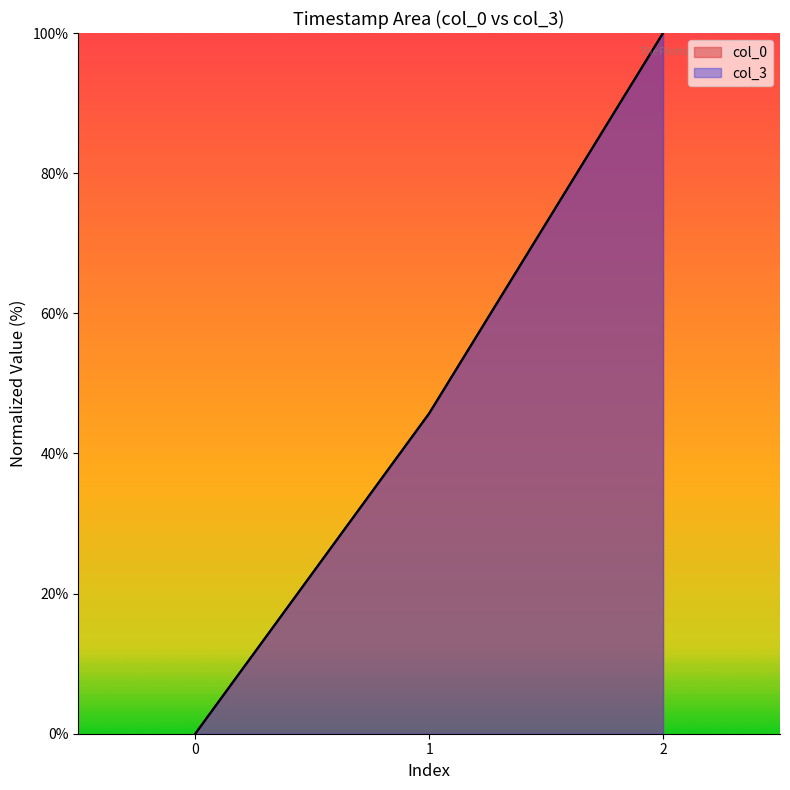

Reading left to right, what are all the values shown in this chart?

col_0: 0.0	45.7	100.0
col_3: 0.0	45.7	100.0